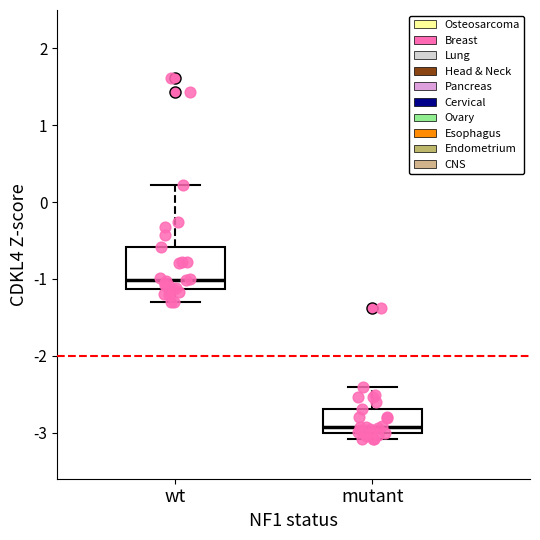

Where is the lower edge of the box for wt on the y-axis? The values are not printed on the chart, so give them approximately, as read against the axis.

-1.1